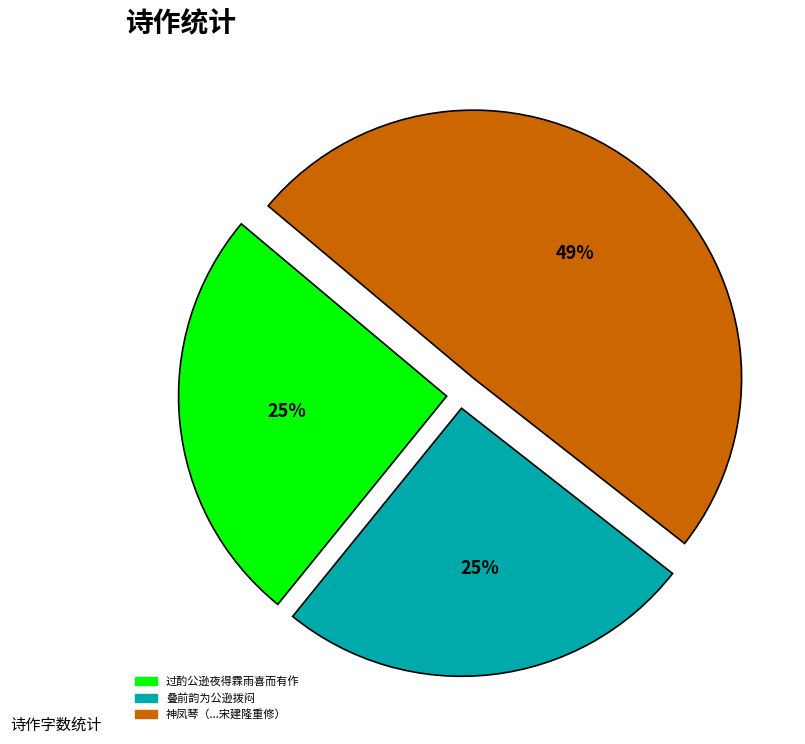

Is there any slice that represents more than half of the pie?

No